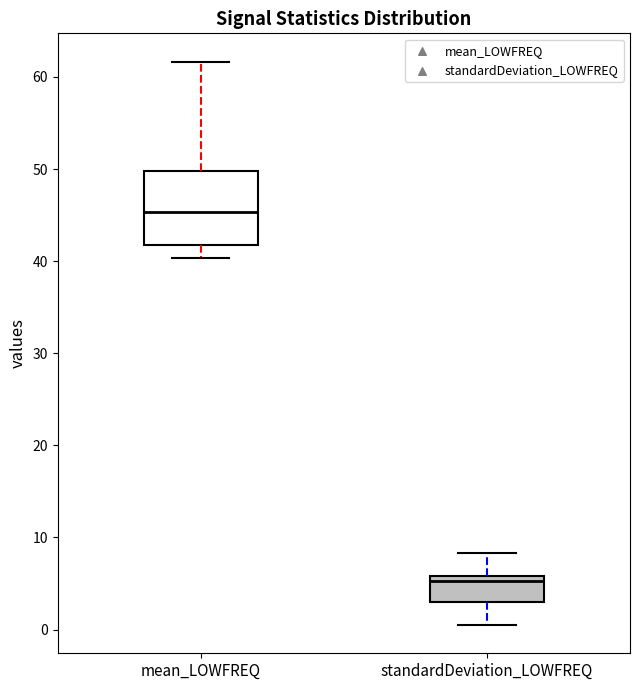

Comparing the boxes themselves (not the whiskers), which one is the tallest?

mean_LOWFREQ